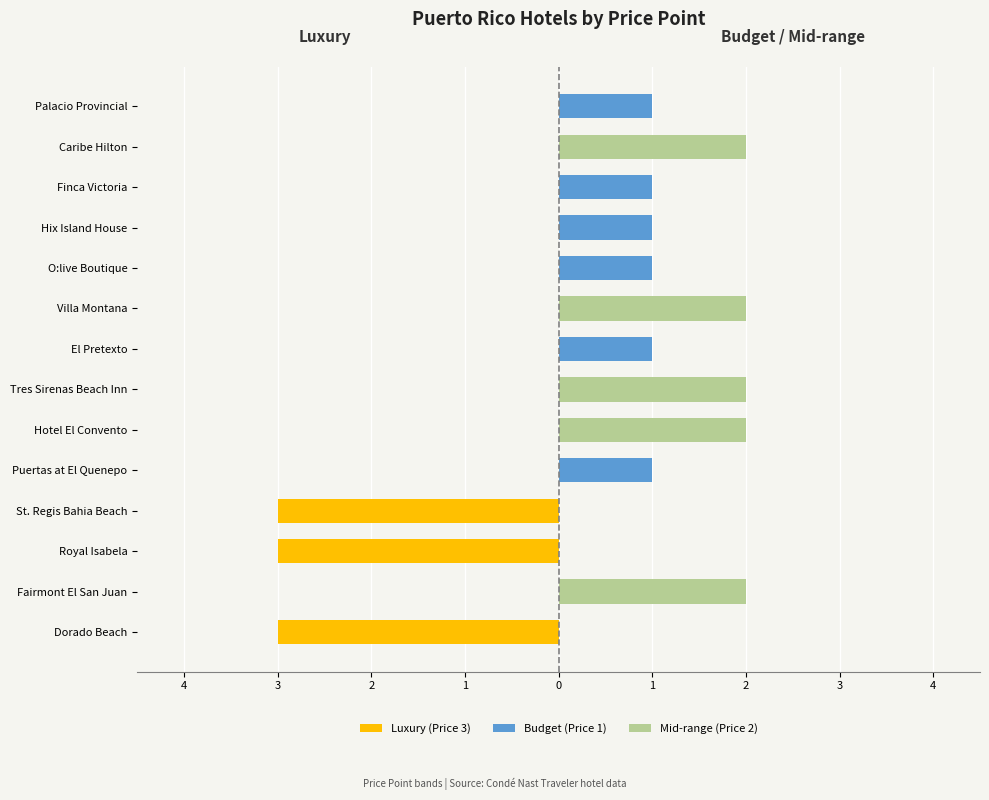

Reading left to right, transcribe all the data shown in this chart.

Luxury (Price 3): -3	0	-3	-3	0	0	0	0	0	0	0	0	0	0
Budget (Price 1): 0	0	0	0	1	0	0	1	0	1	1	1	0	1
Mid-range (Price 2): 0	2	0	0	0	2	2	0	2	0	0	0	2	0